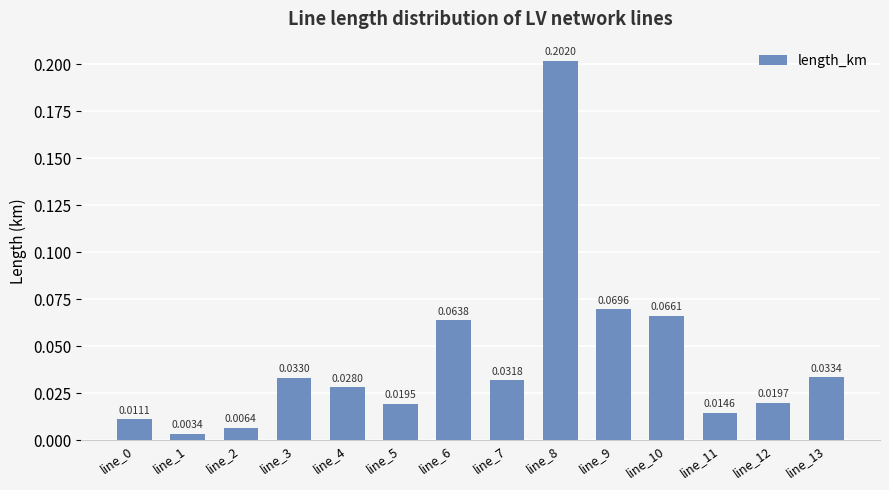

Between line_2 and line_4, which is larger?

line_4